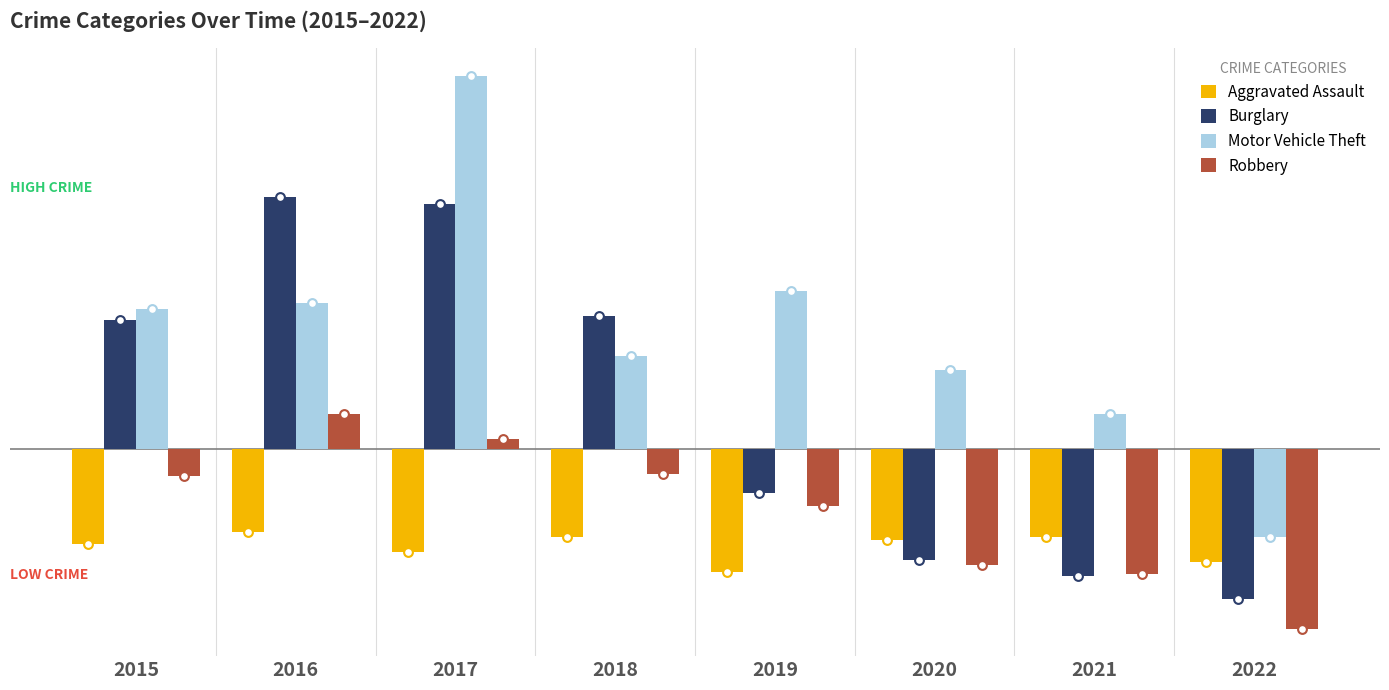

Is the value of Aggravated Assault at 2021 greater than the value of Robbery at 2017?

No